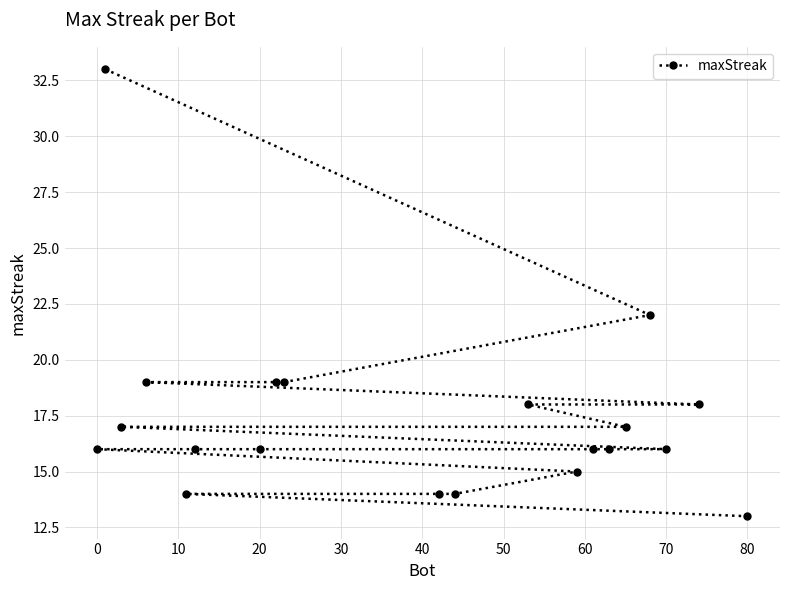

True or false: the data has more than 2 interior local peaks.

False